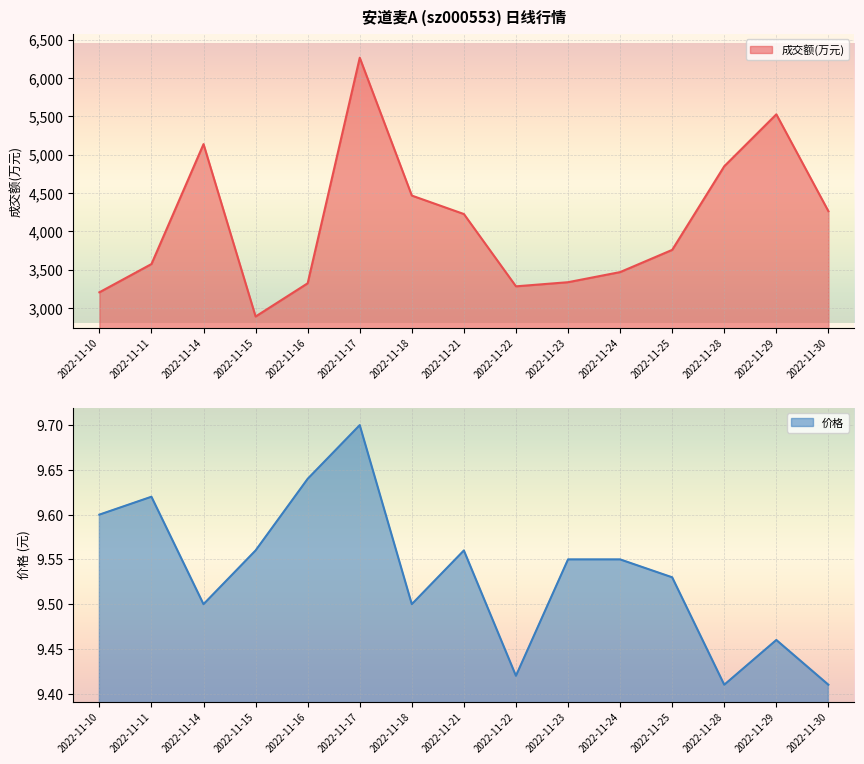

What value does the 成交额(万元) series have at 2022-11-10?

3203